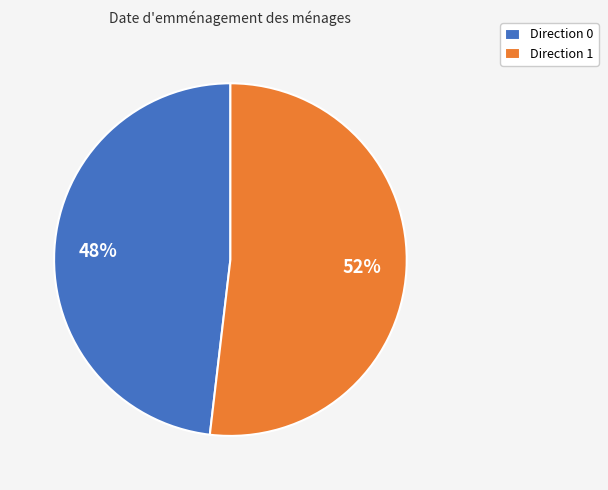

Count the number of slices in the pie.

2